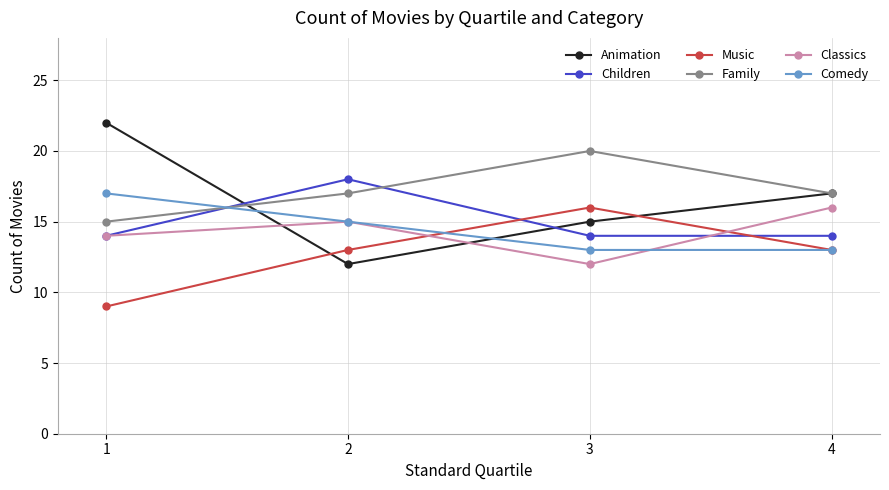

Count the Family values in the range 17 to 20.

3